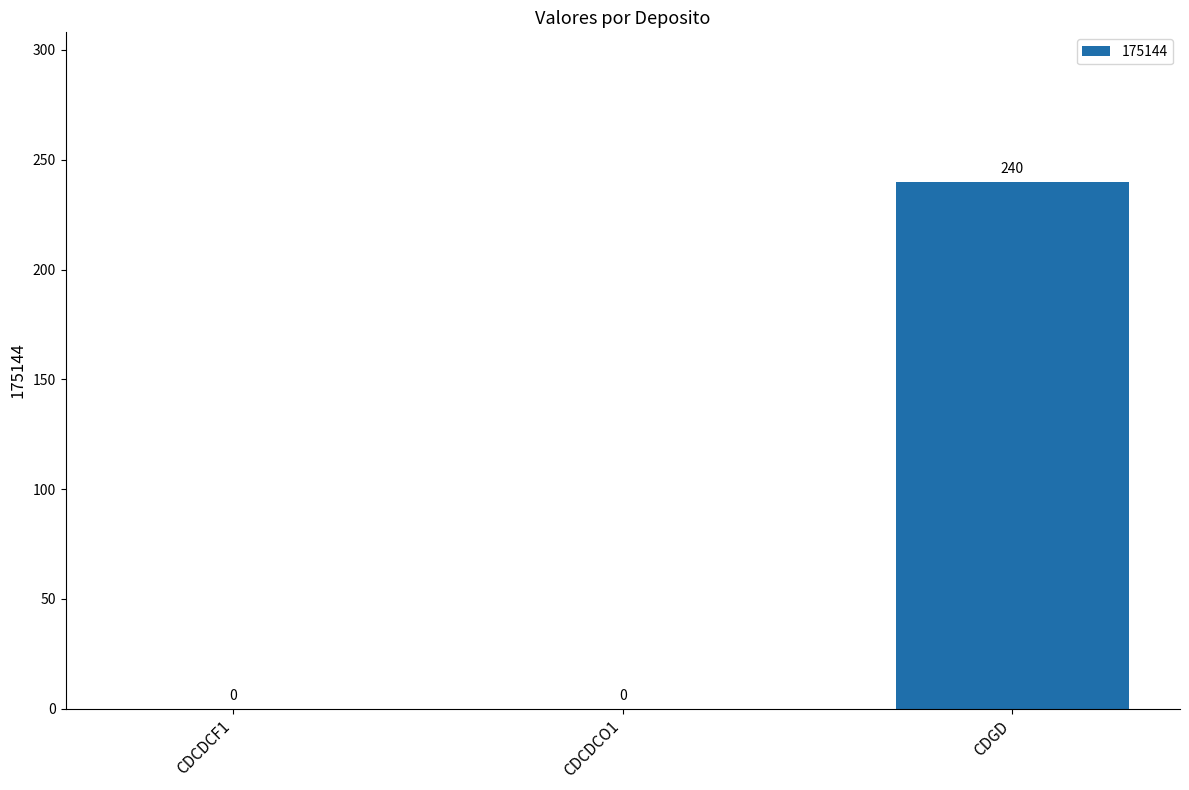

Is it true that the value at CDCDCF1 is -101?

False